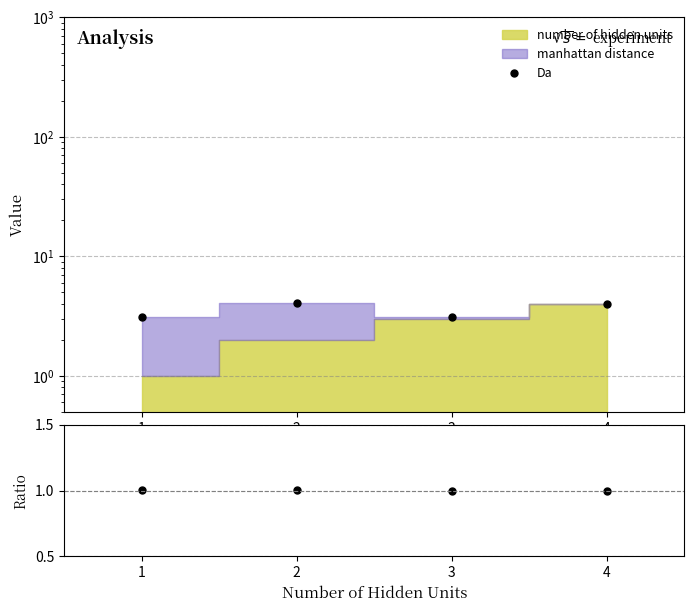

Reading left to right, what are all the values shown in this chart?

Da: 1=3.1	2=4.1	3=3.1	4=4.0
ratio: 1=1.0	2=1.0	3=1.0	4=1.0